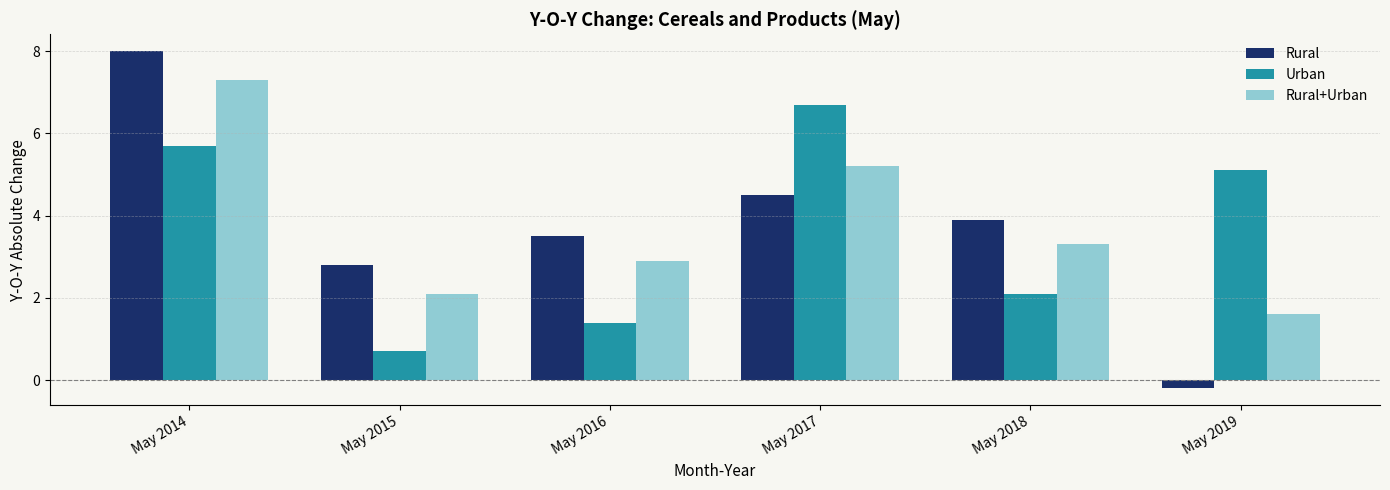

What is the average value of the Urban series?

3.6